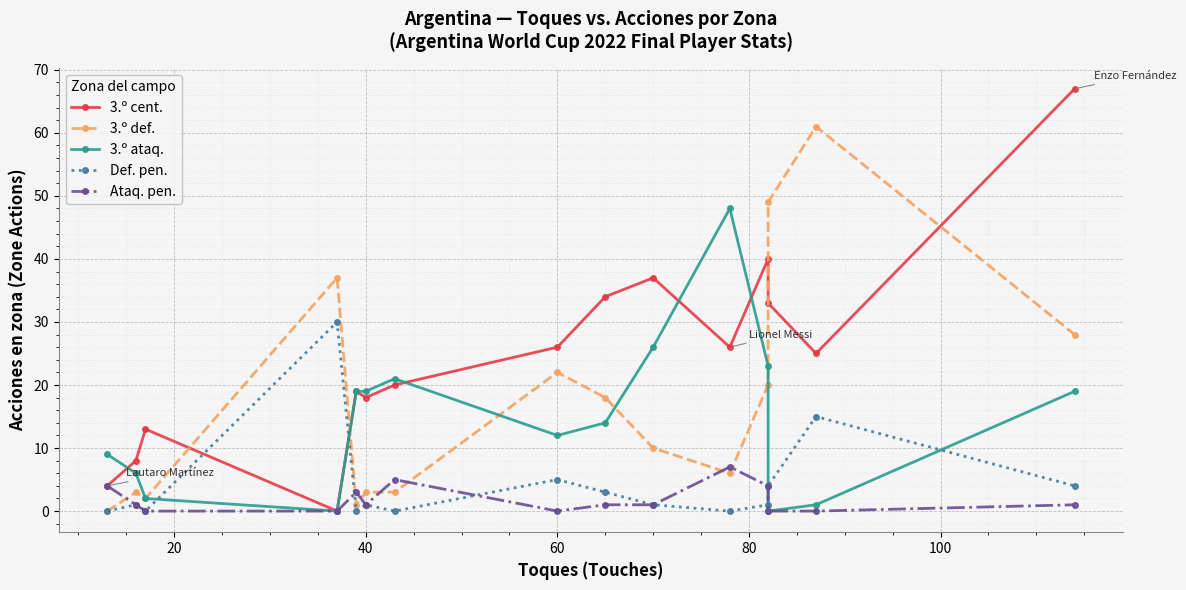

After their last crossing, which series has the higher values: 3.º def. or Ataq. pen.?

3.º def.